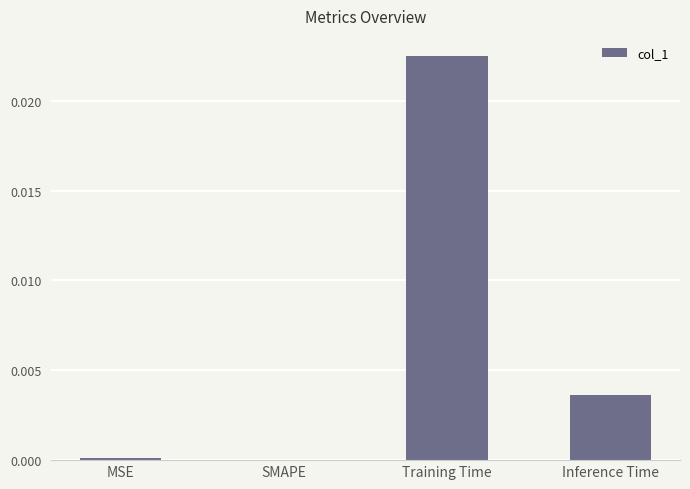

Which label corresponds to the largest value in the chart?

Training Time